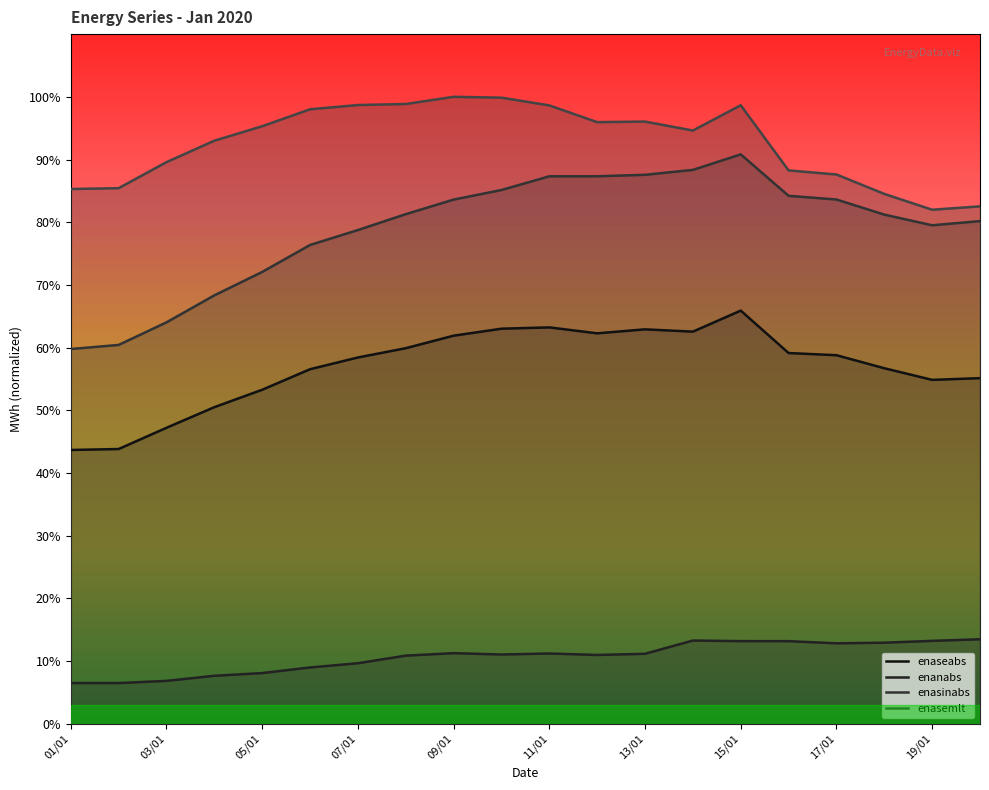

How many data points in enanabs are above 11?

11